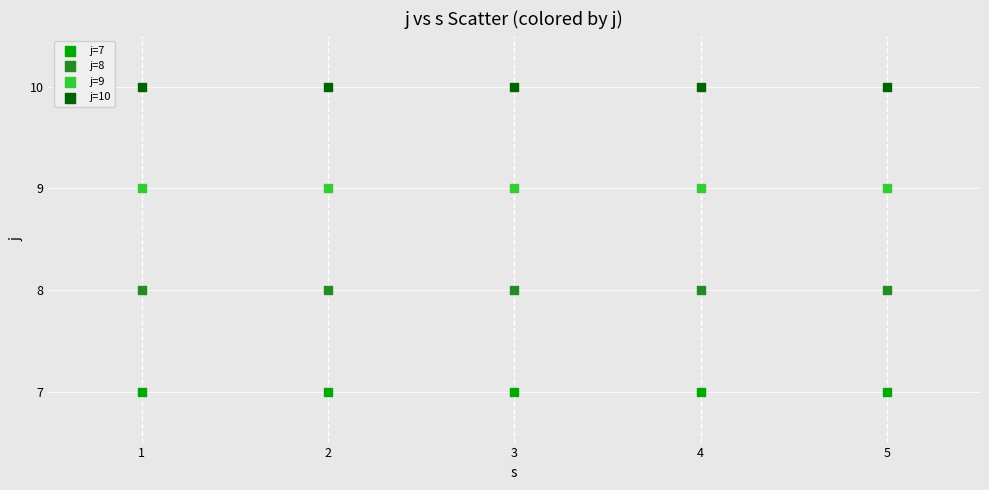

Which series contains the highest Y value?

j=10